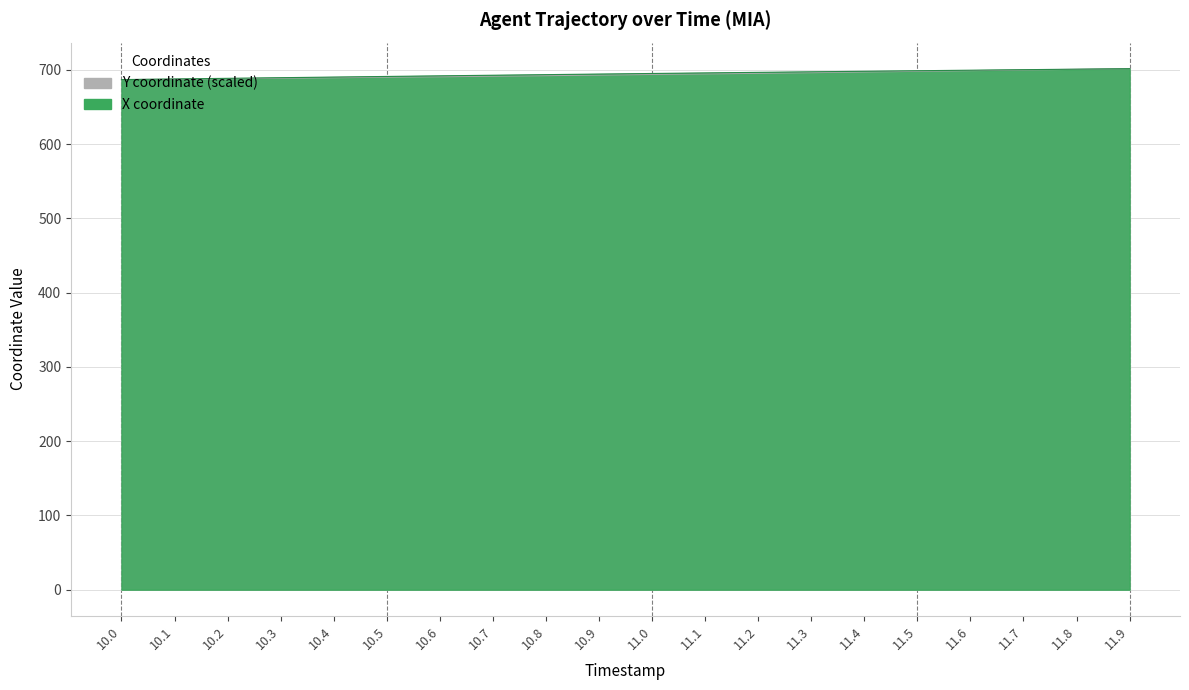

Which series has the largest total across all categories?

X